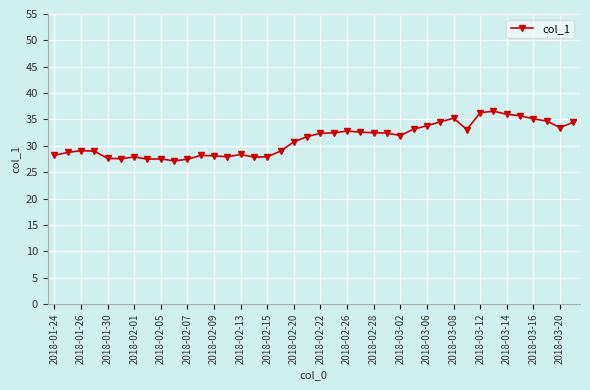

How many data points does each series have?

40